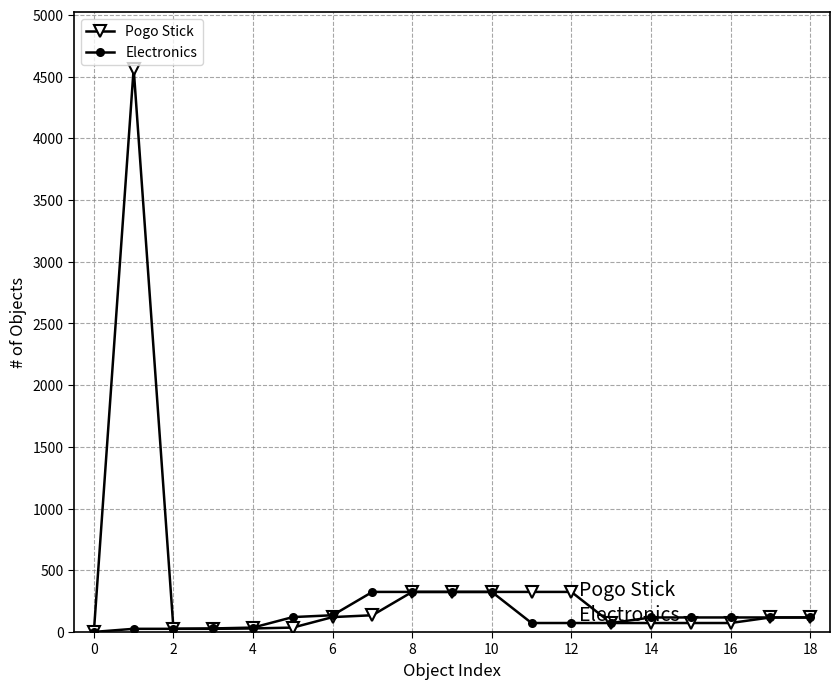

Which series has the widest spread of values?

Pogo Stick